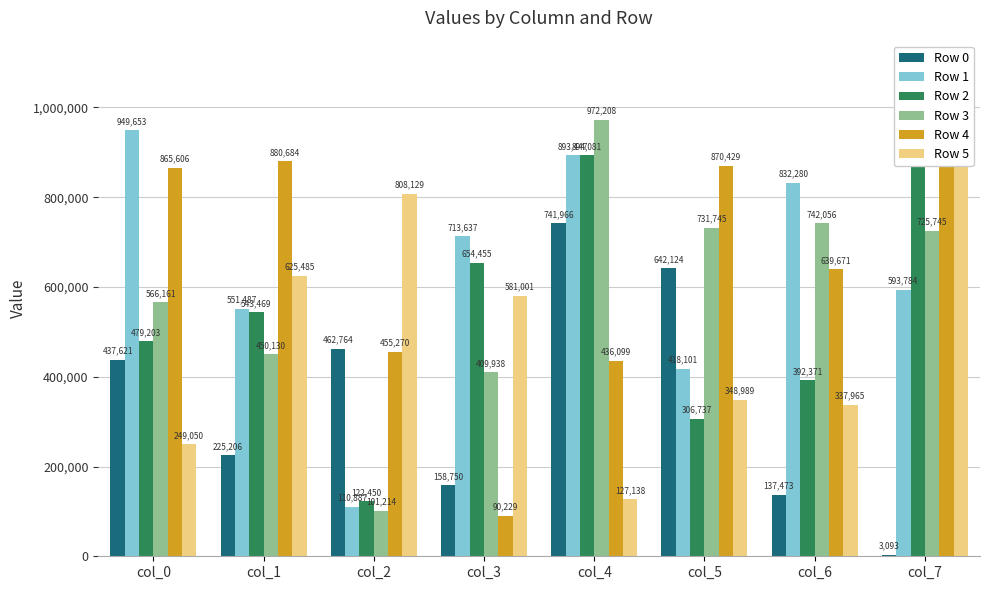

What are all the series names shown in the legend?

Row 0, Row 1, Row 2, Row 3, Row 4, Row 5